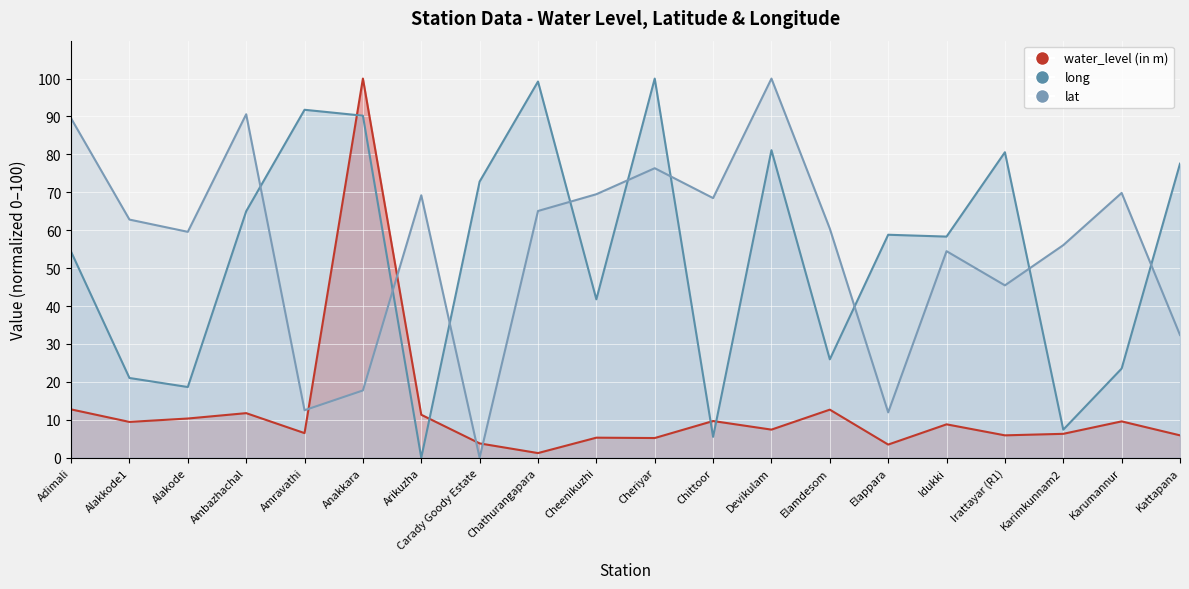

True or false: long has a value of -67.4 at Arikuzha.

False